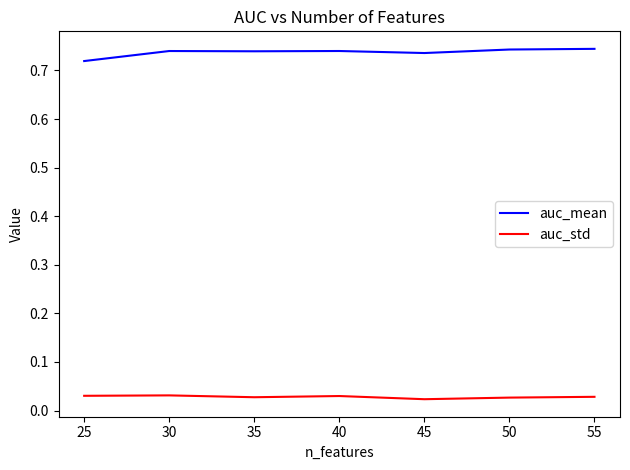

Reading left to right, extract all data points from this chart.

auc_mean: 0.7	0.7	0.7	0.7	0.7	0.7	0.7
auc_std: 0.0	0.0	0.0	0.0	0.0	0.0	0.0